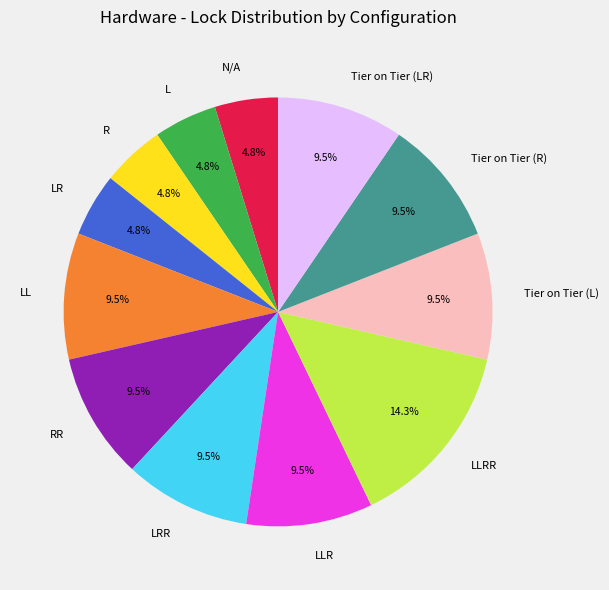

Do RR and N/A together represent more than half of the pie?

No